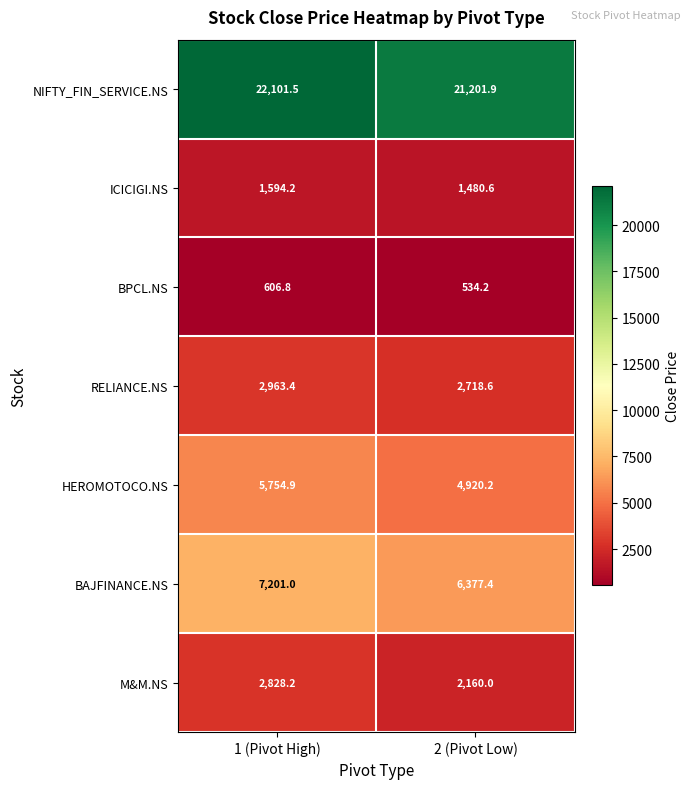

What is the average value of the M&M.NS series?

2494.1